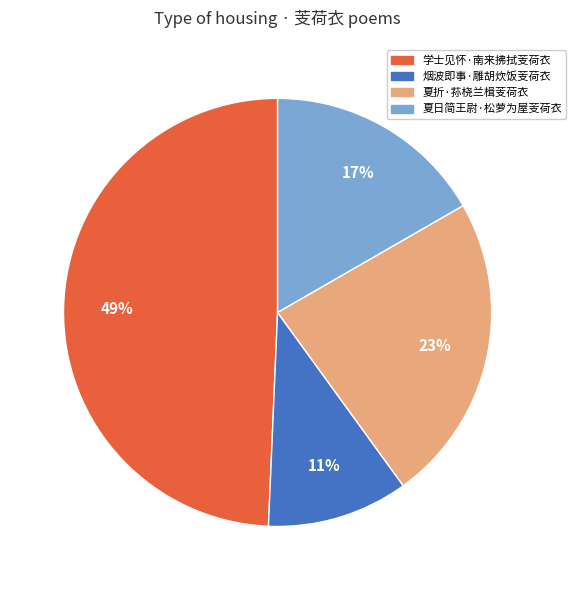

Do 烟波即事·雕胡炊饭芰荷衣 and 夏折·荪桡兰楫芰荷衣 together represent more than half of the pie?

No